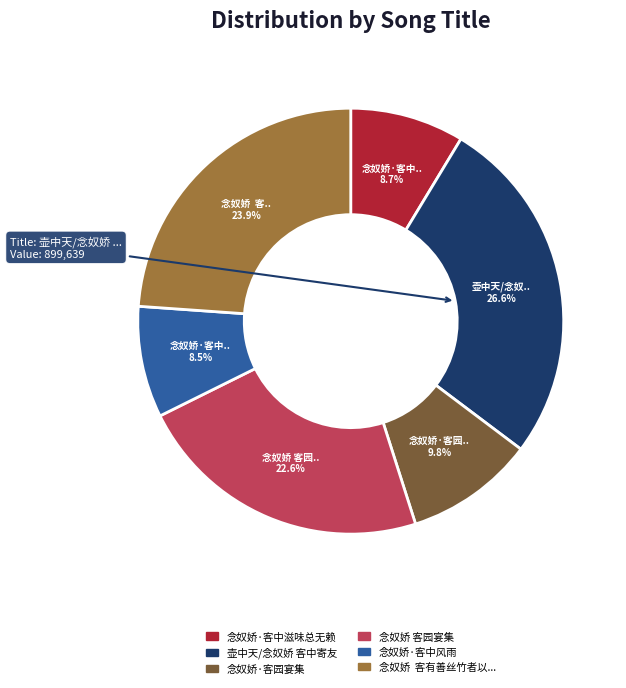

Is there a majority slice in this chart?

No